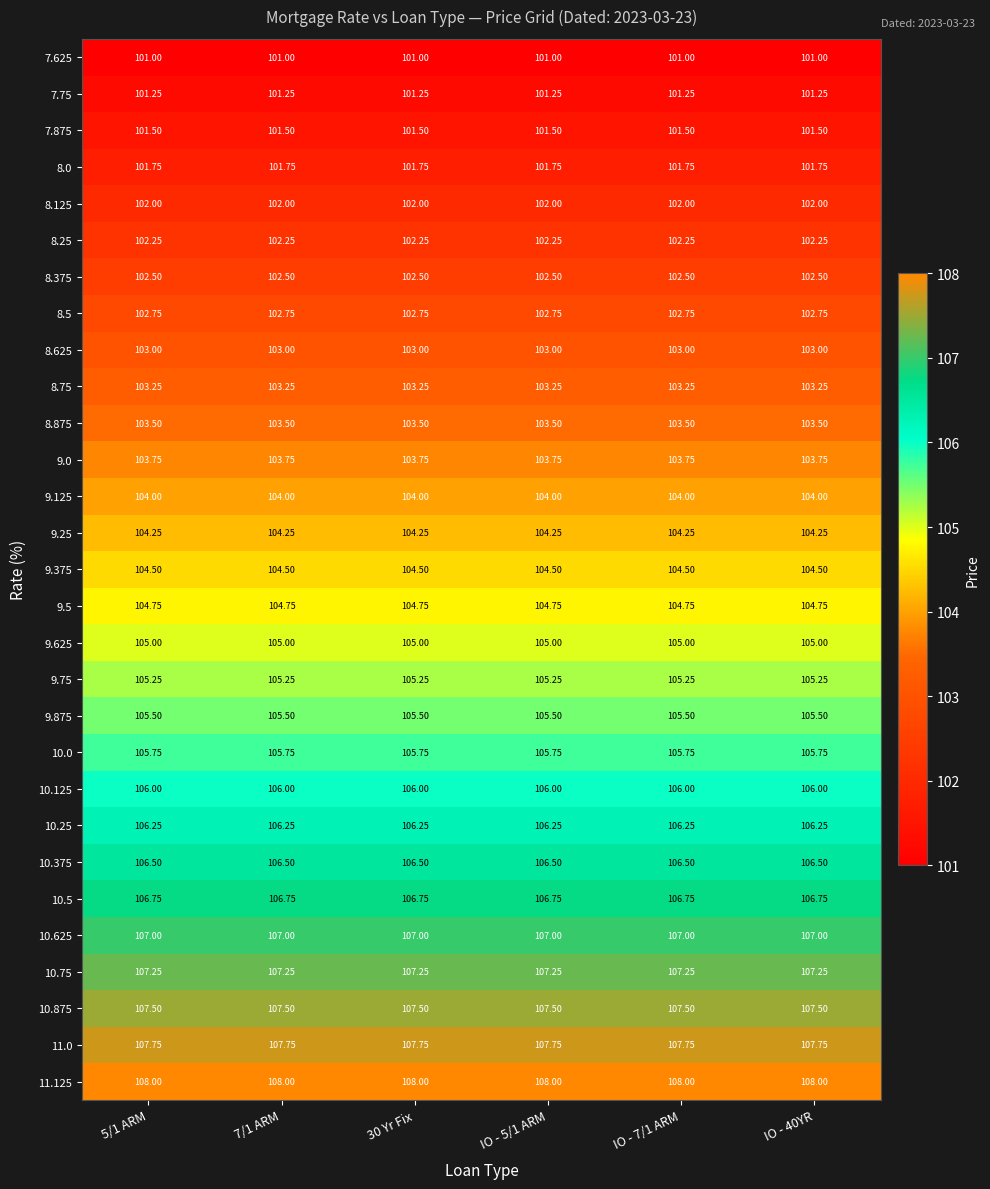

What is the total value across all series at IO - 40YR?

3030.5